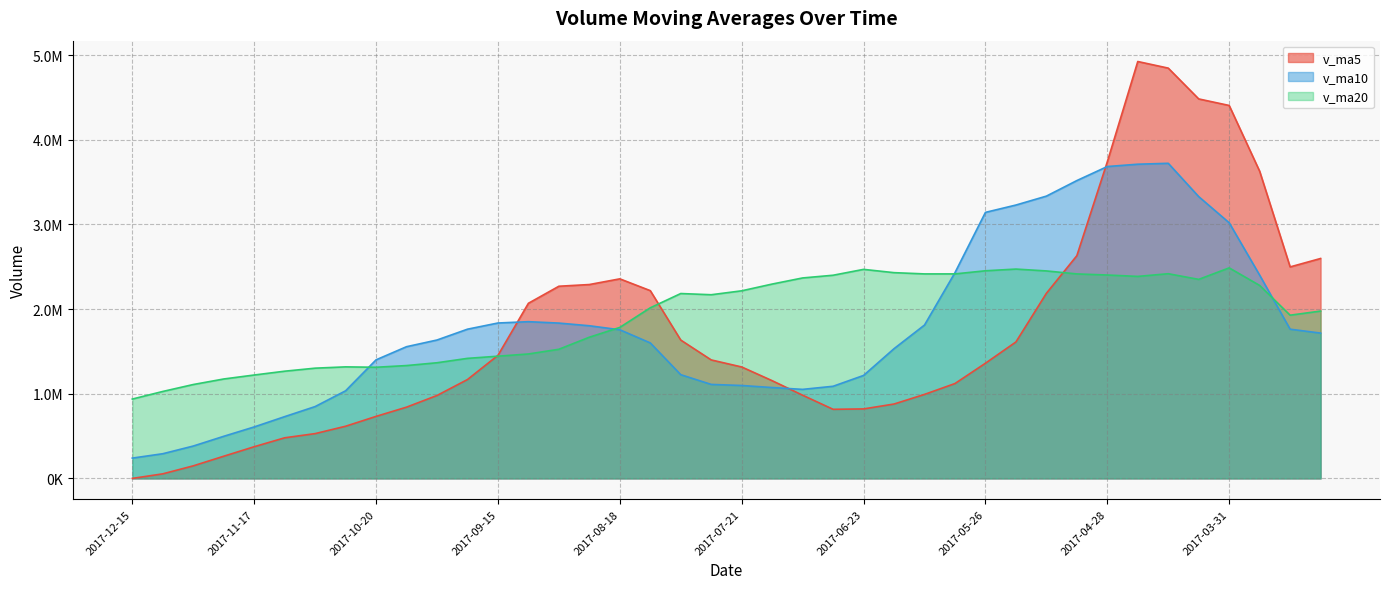

At 2017-06-09, list the series in order from largest to smallest.

v_ma20, v_ma10, v_ma5